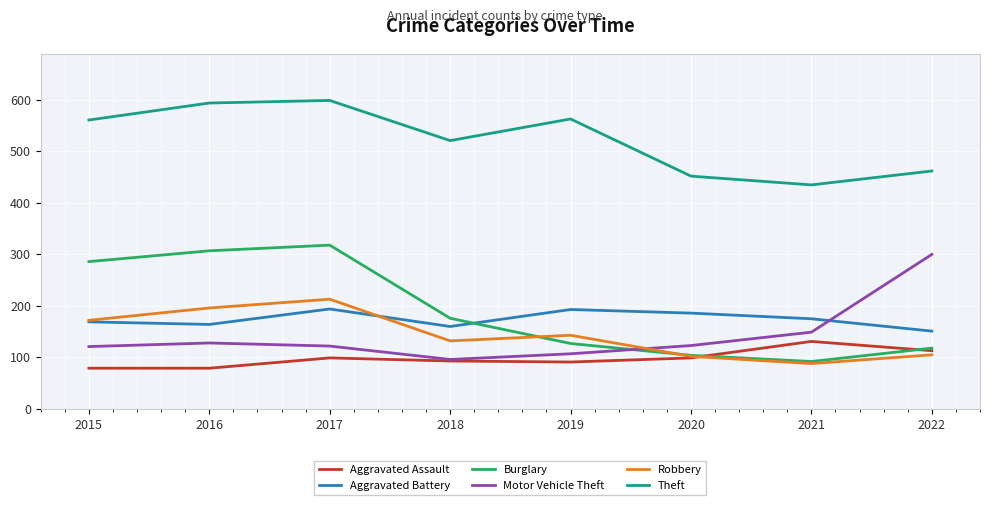

How many interior local peaks does the Theft series have?

2